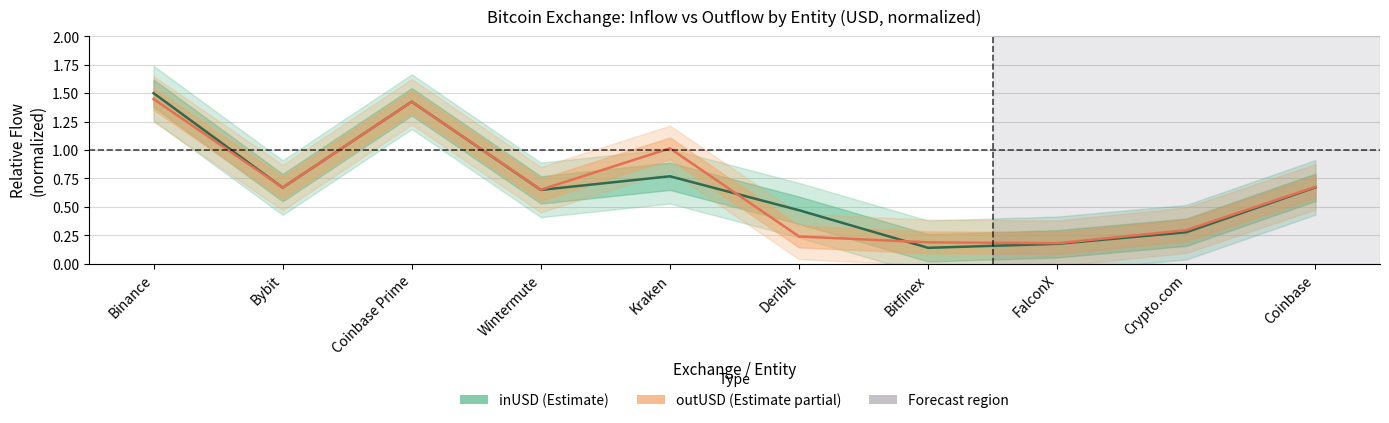

What is the maximum value shown in the chart?

1.5